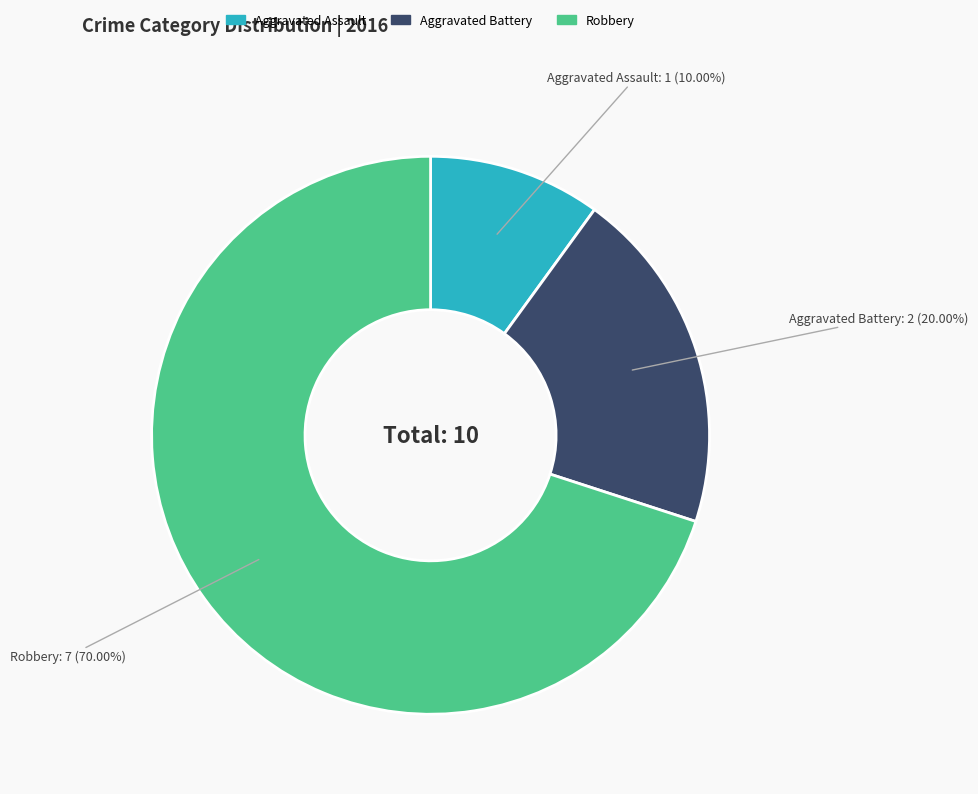

To the nearest percent, what is the difference between the Aggravated Assault and Robbery slice percentages?

60%